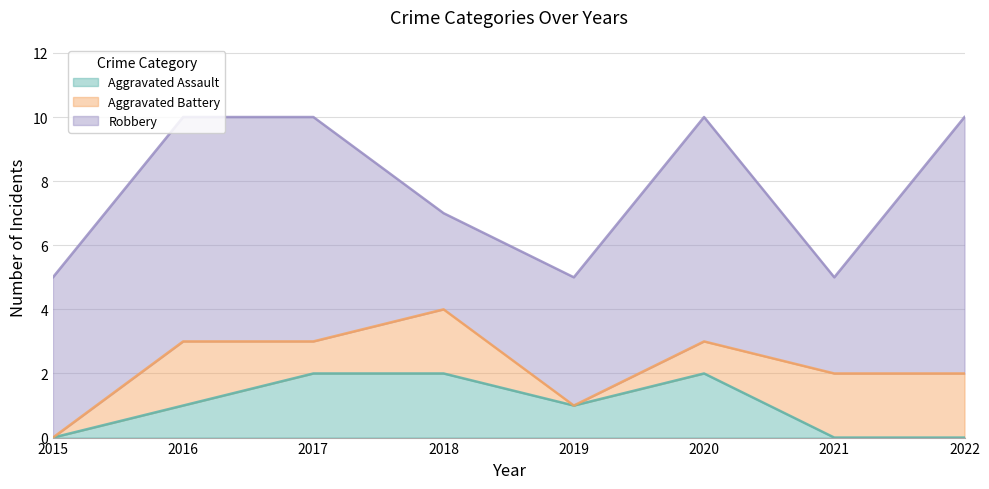

True or false: Robbery and Aggravated Assault cross at least once.

False